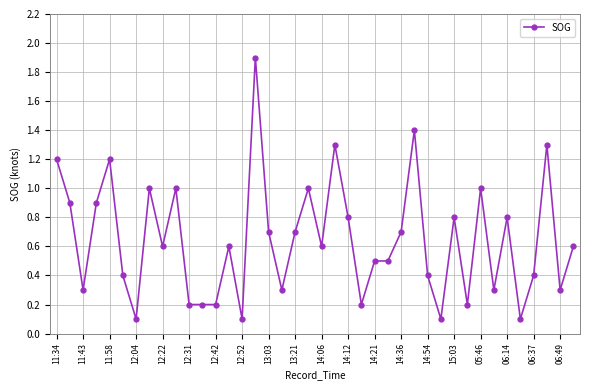

What is the maximum value shown in the chart?

1.9